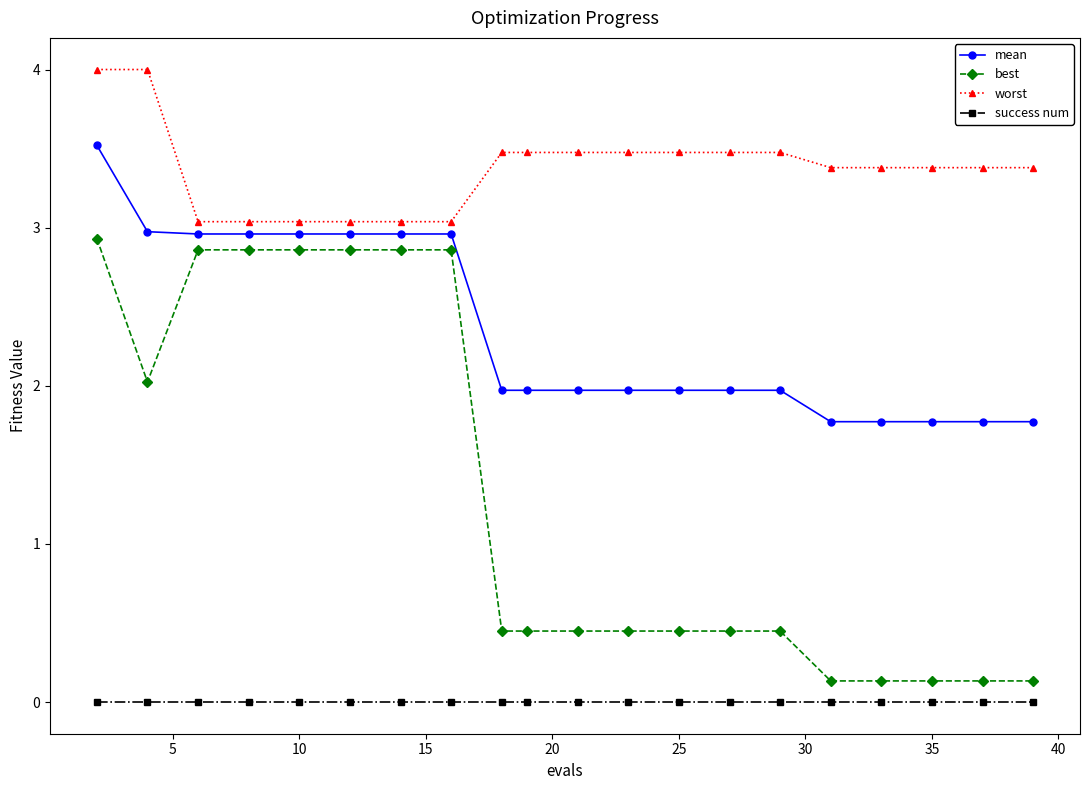

Which series has the largest total across all categories?

worst